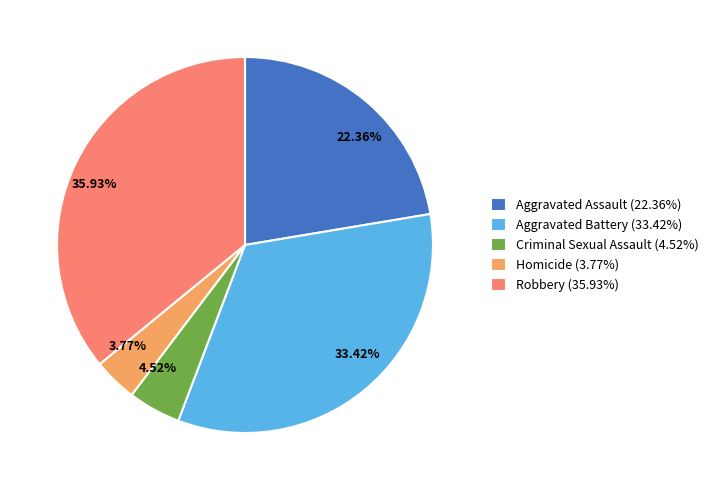

To the nearest percent, what portion does Aggravated Battery represent?

33%